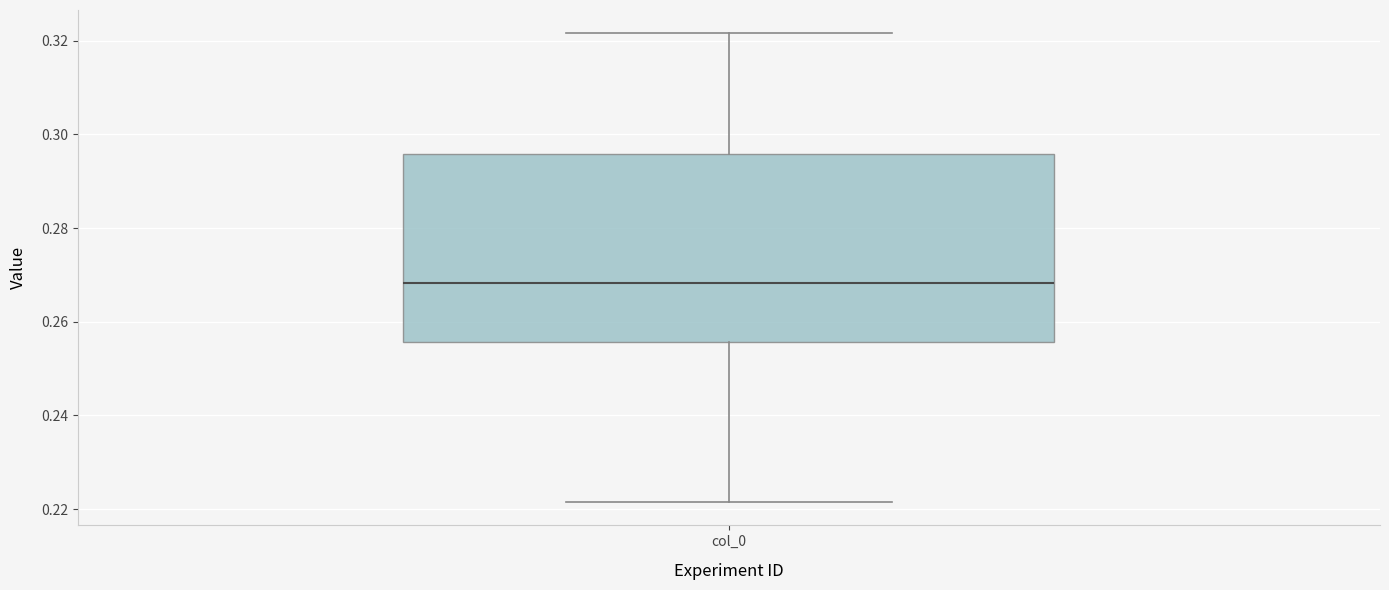

Read this box plot against the y-axis: the position of the median line, the range covered by the box, and the ends of both whiskers. The values are not printed on the chart, so give them approximately, as read against the axis.

median 0.268, box 0.256 to 0.296, whiskers 0.222 to 0.322